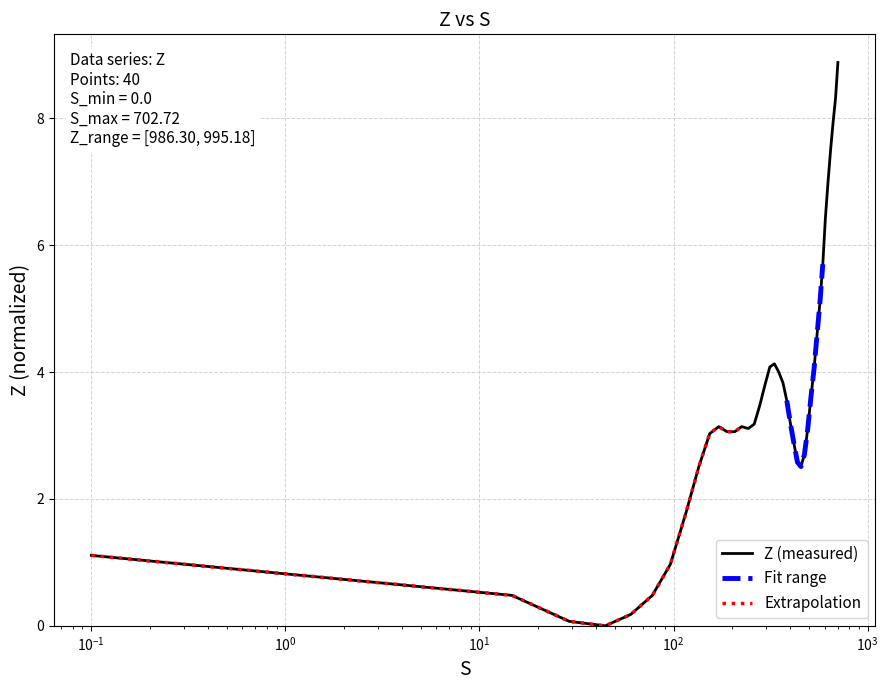

What is the value of the 5th point from the left?

0.2